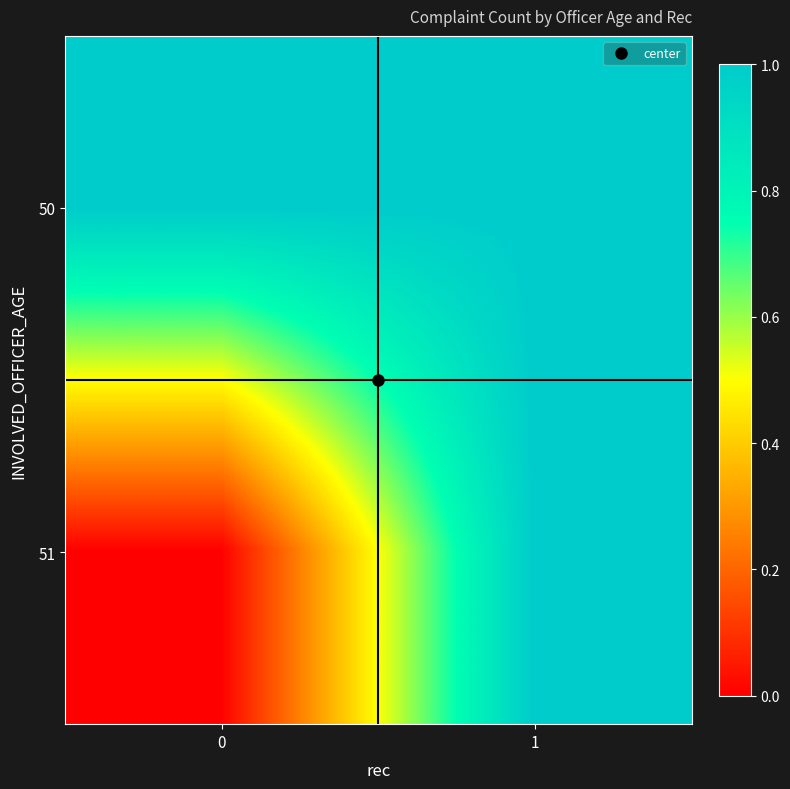

Reading left to right, transcribe all the data shown in this chart.

50: 0=1	1=1
51: 0=0	1=1